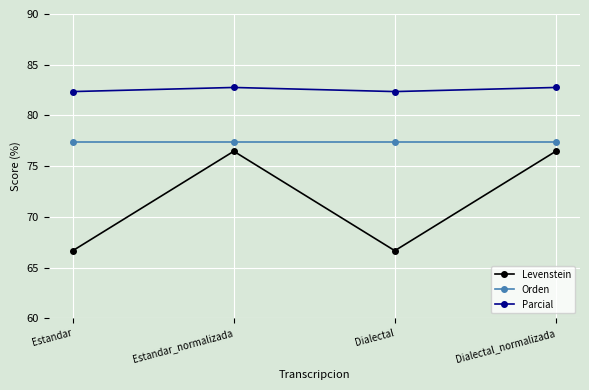

What is the total value across all series at Estandar_normalizada?

236.6